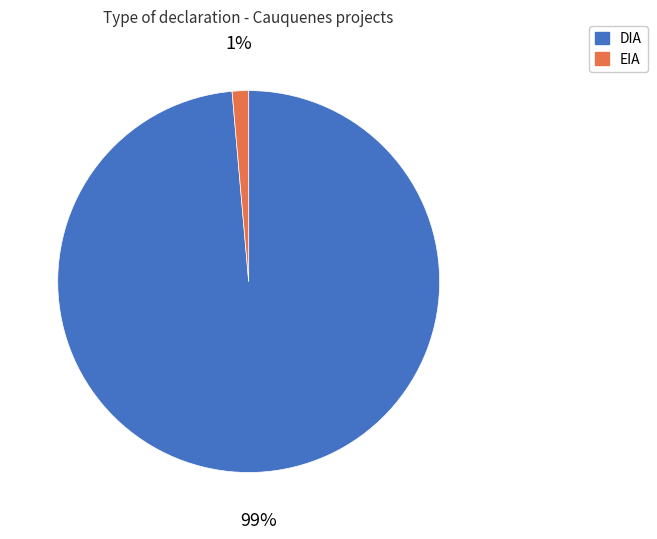

Which slice is the smallest?

EIA